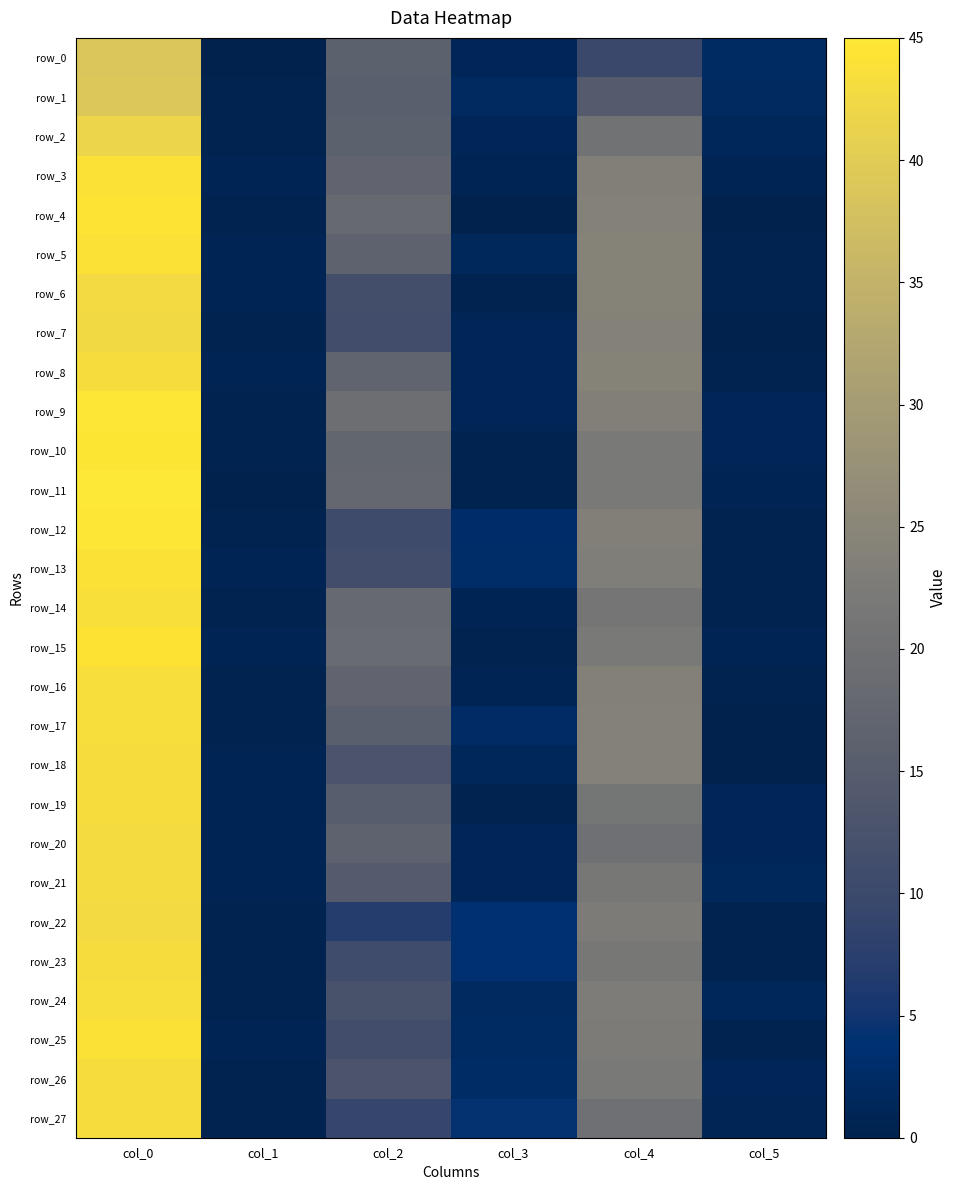

At which category is the sum across all series the highest?

col_0